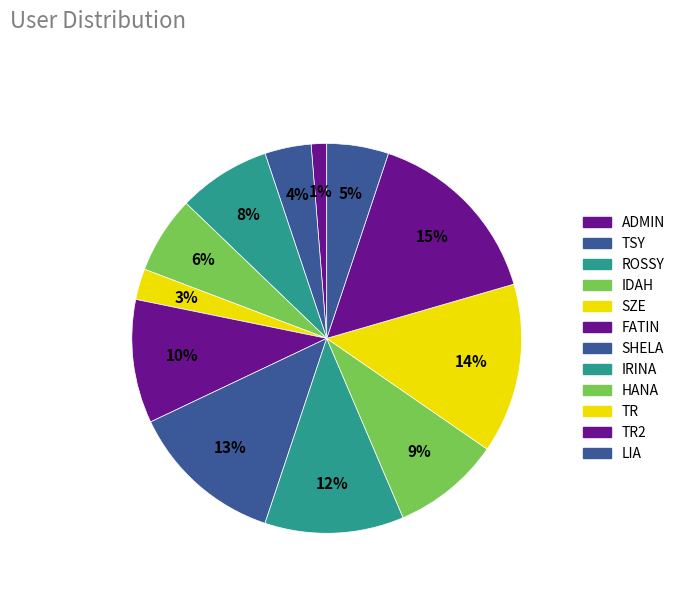

To the nearest percent, what portion does IRINA represent?

12%